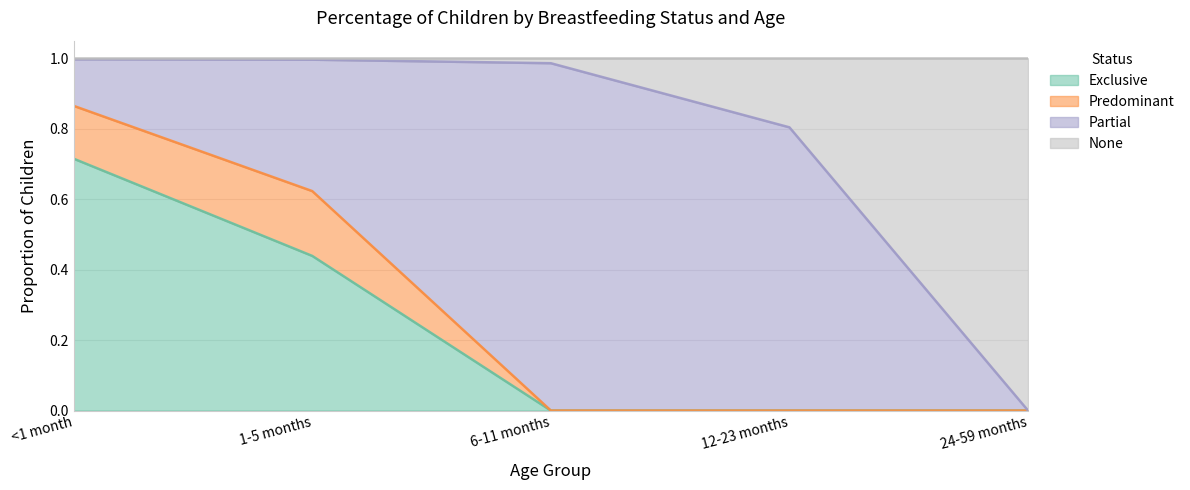

What is the greatest value displayed?

1.0